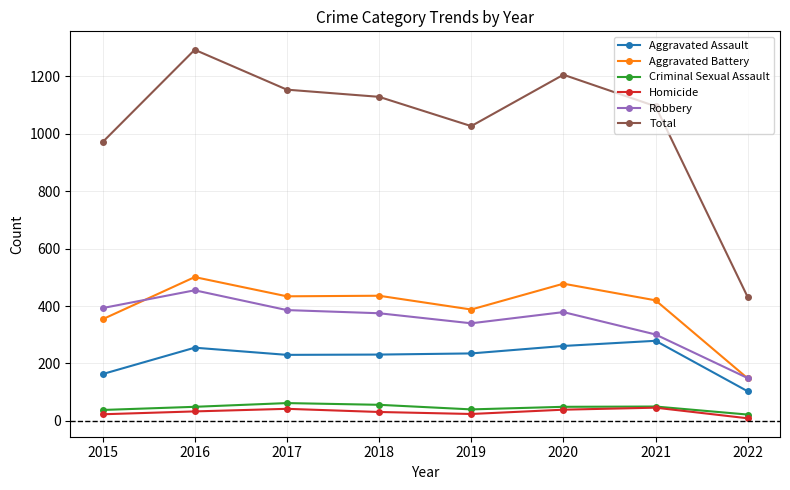

True or false: Aggravated Battery and Criminal Sexual Assault cross at least once.

False